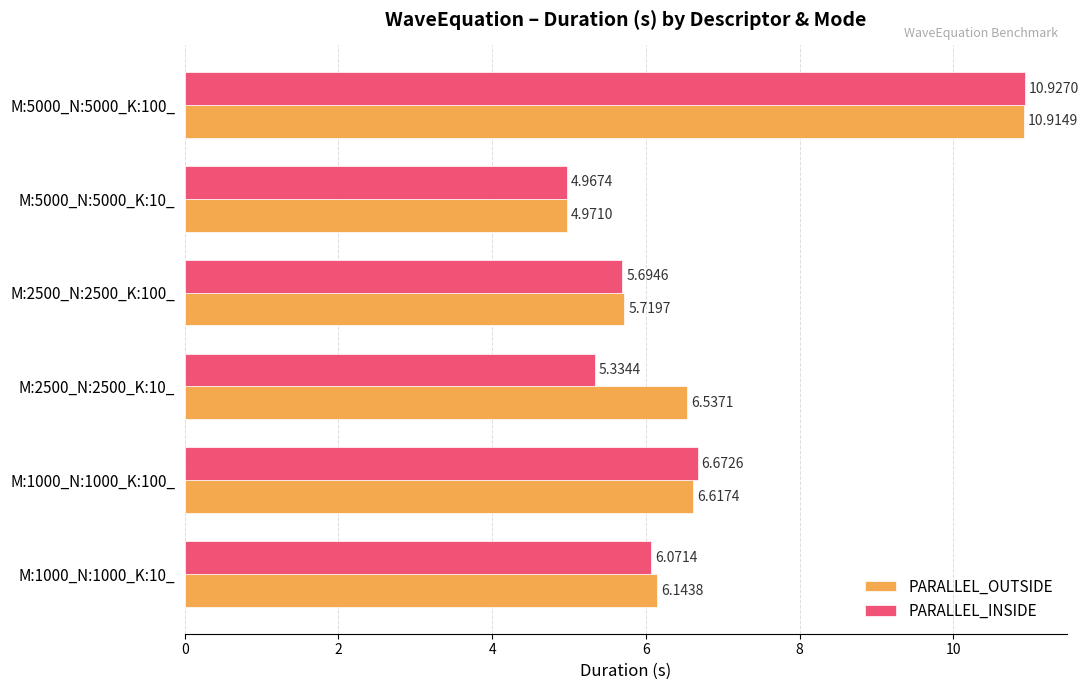

What is the difference between the PARALLEL_INSIDE values at M:5000_N:5000_K:10_ and M:2500_N:2500_K:10_?

0.4